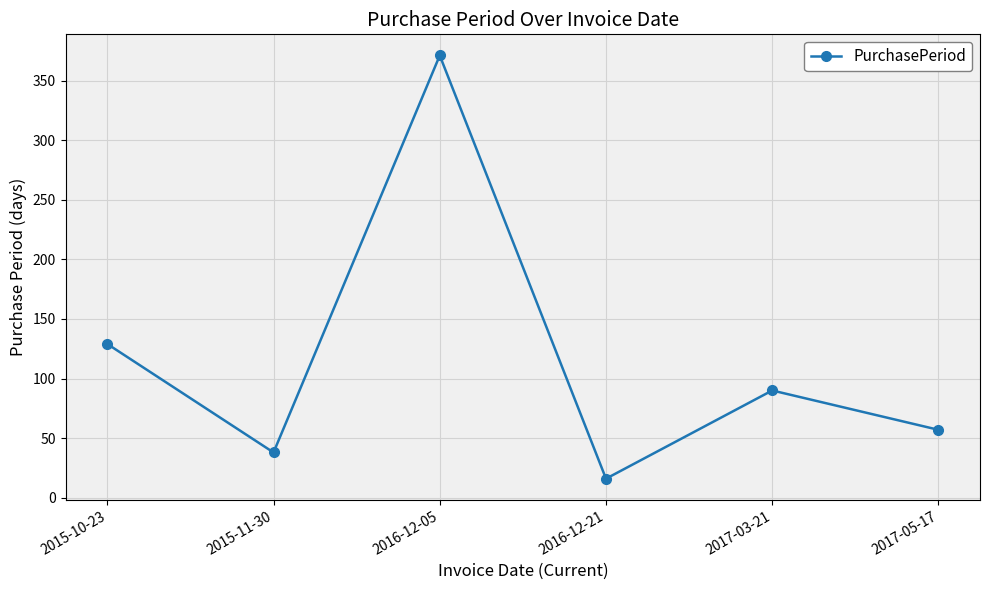

Is it true that the value at 2015-11-30 is 38?

True